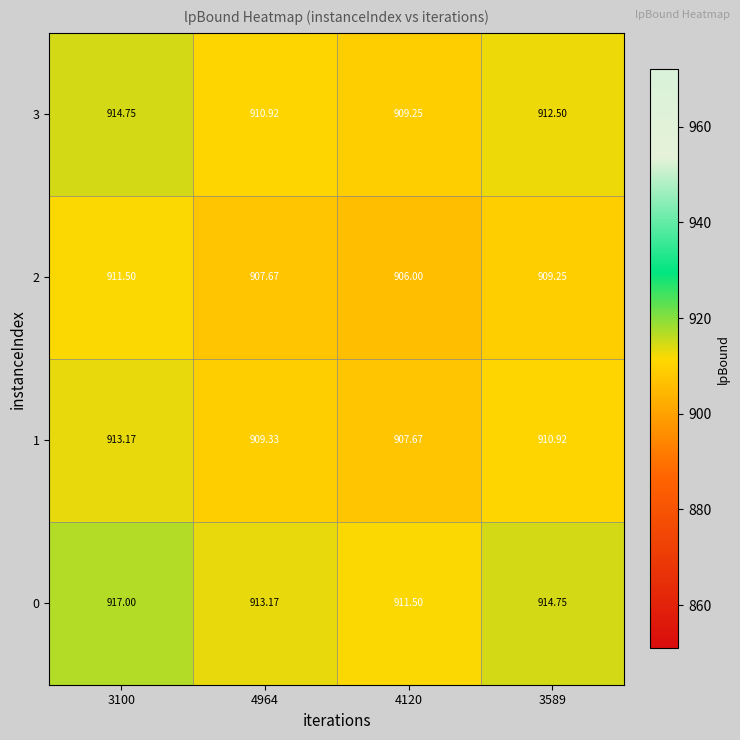

Is the value of 3 at 4964 greater than the value of 0 at 3589?

No